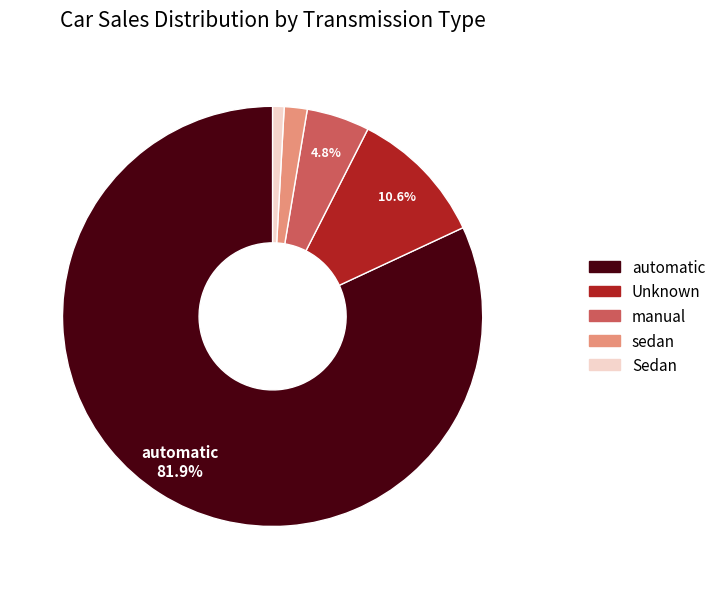

Is there a majority slice in this chart?

Yes